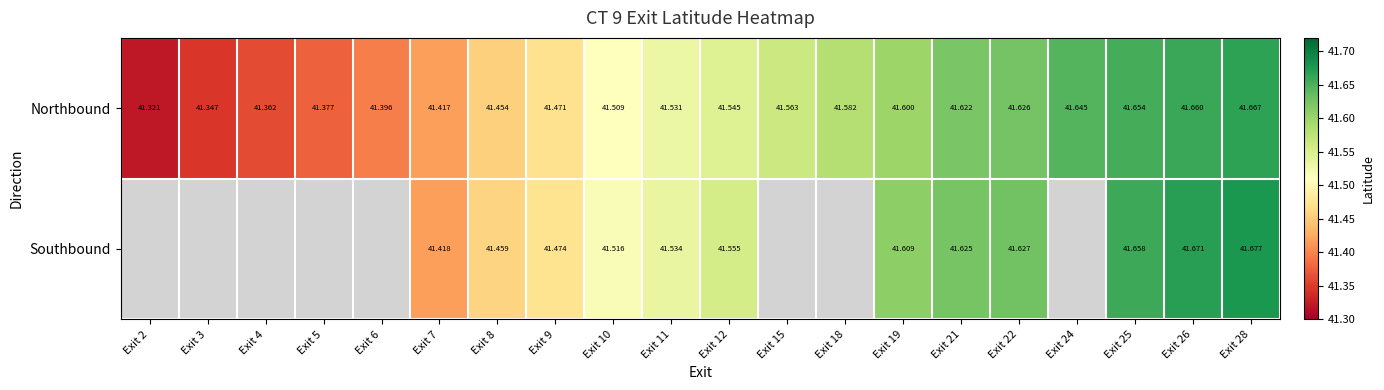

Rank the series at Exit 28 from highest to lowest value.

Southbound, Northbound